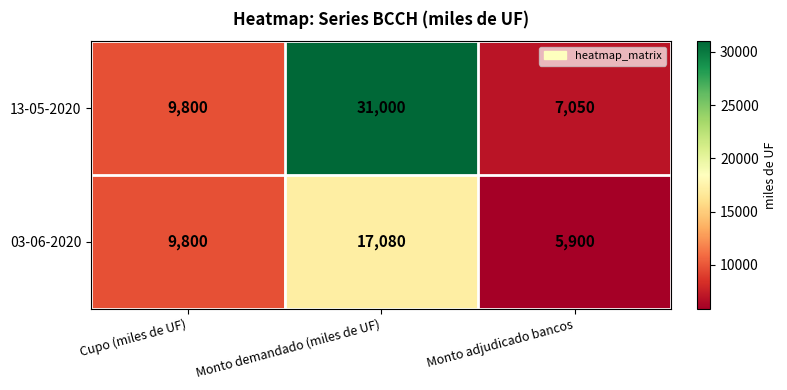

Count the 13-05-2020 values in the range 7050 to 31000.

3